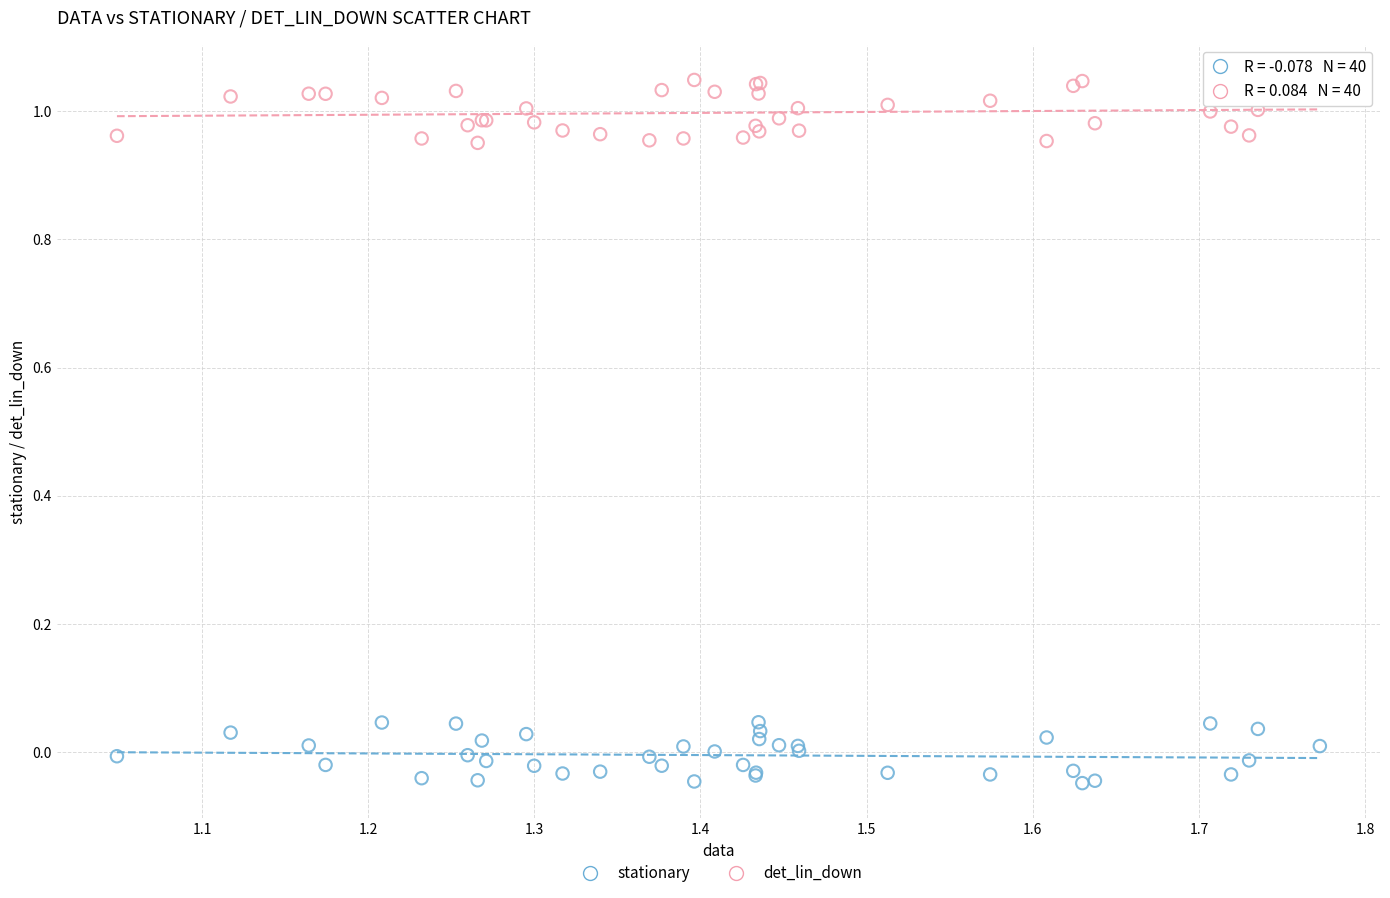

Which series contains the highest Y value?

det_lin_down